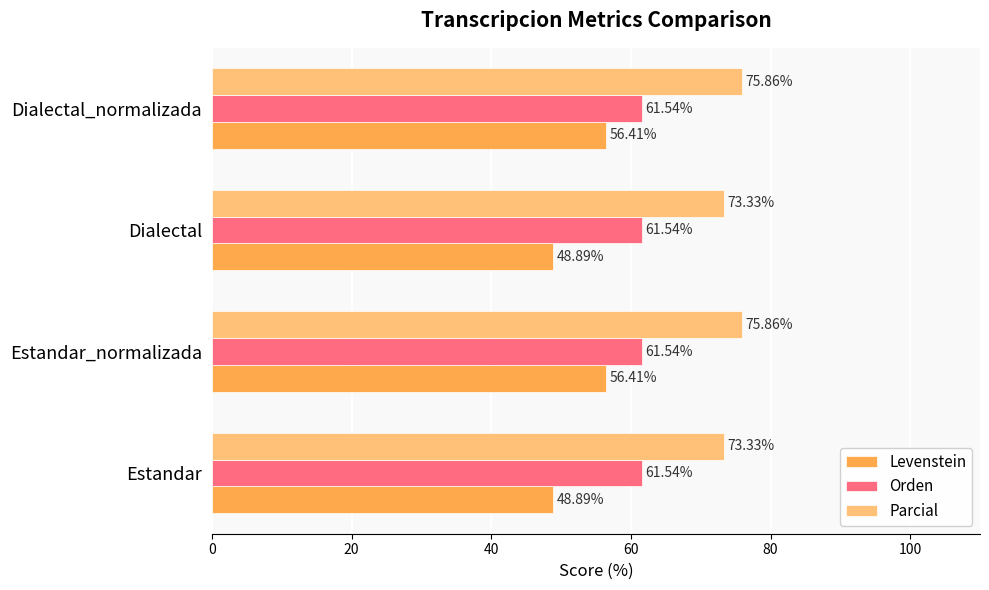

List the series in order of their overall mean, highest first.

Parcial, Orden, Levenstein